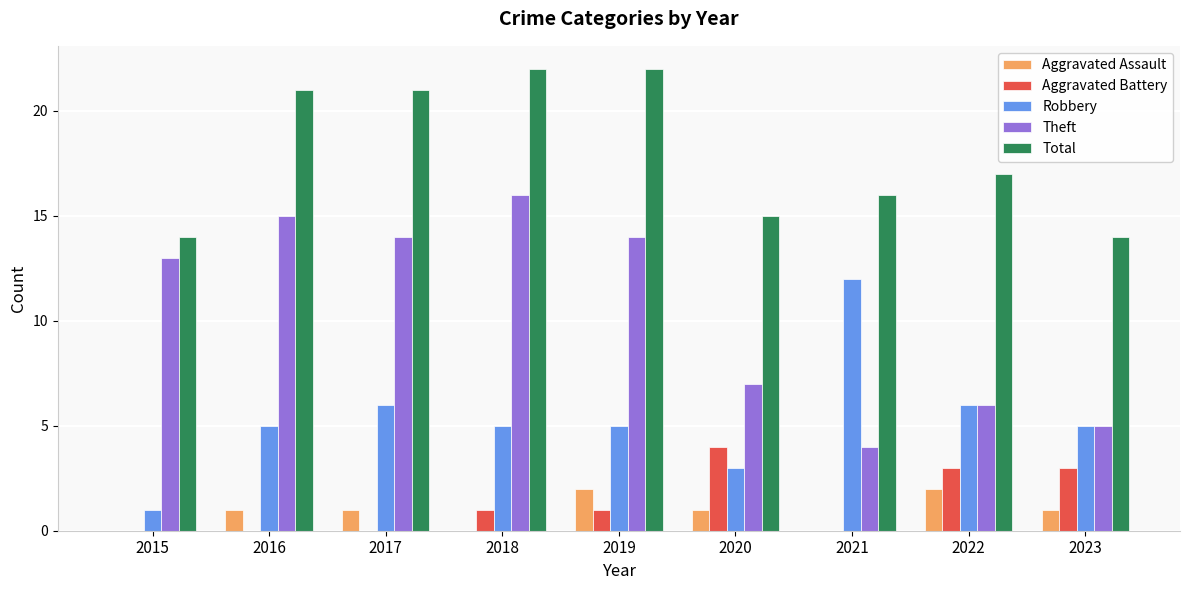

Is it true that Theft equals 6 at 2021?

False